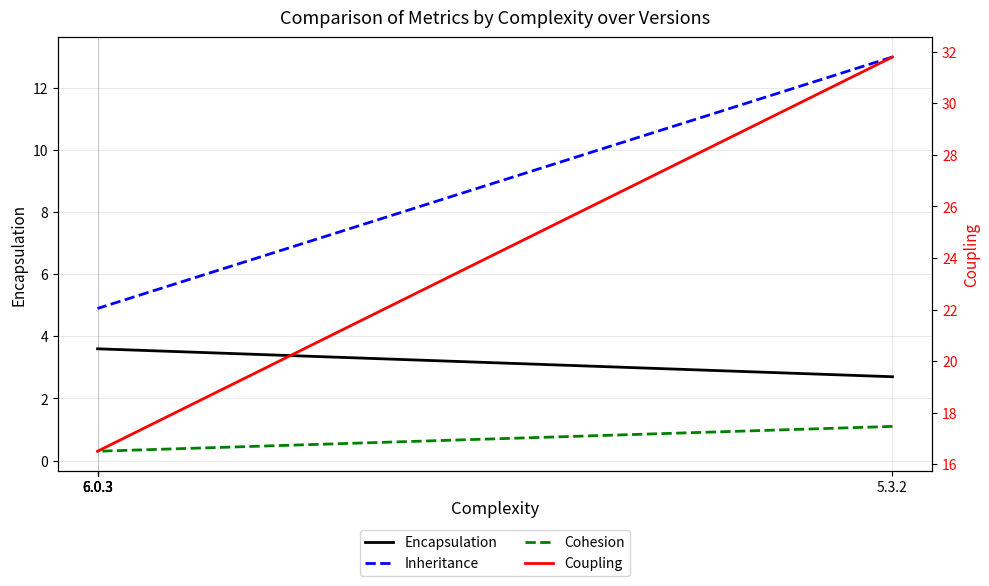

Which category has the lowest value across all series?

6.0.3